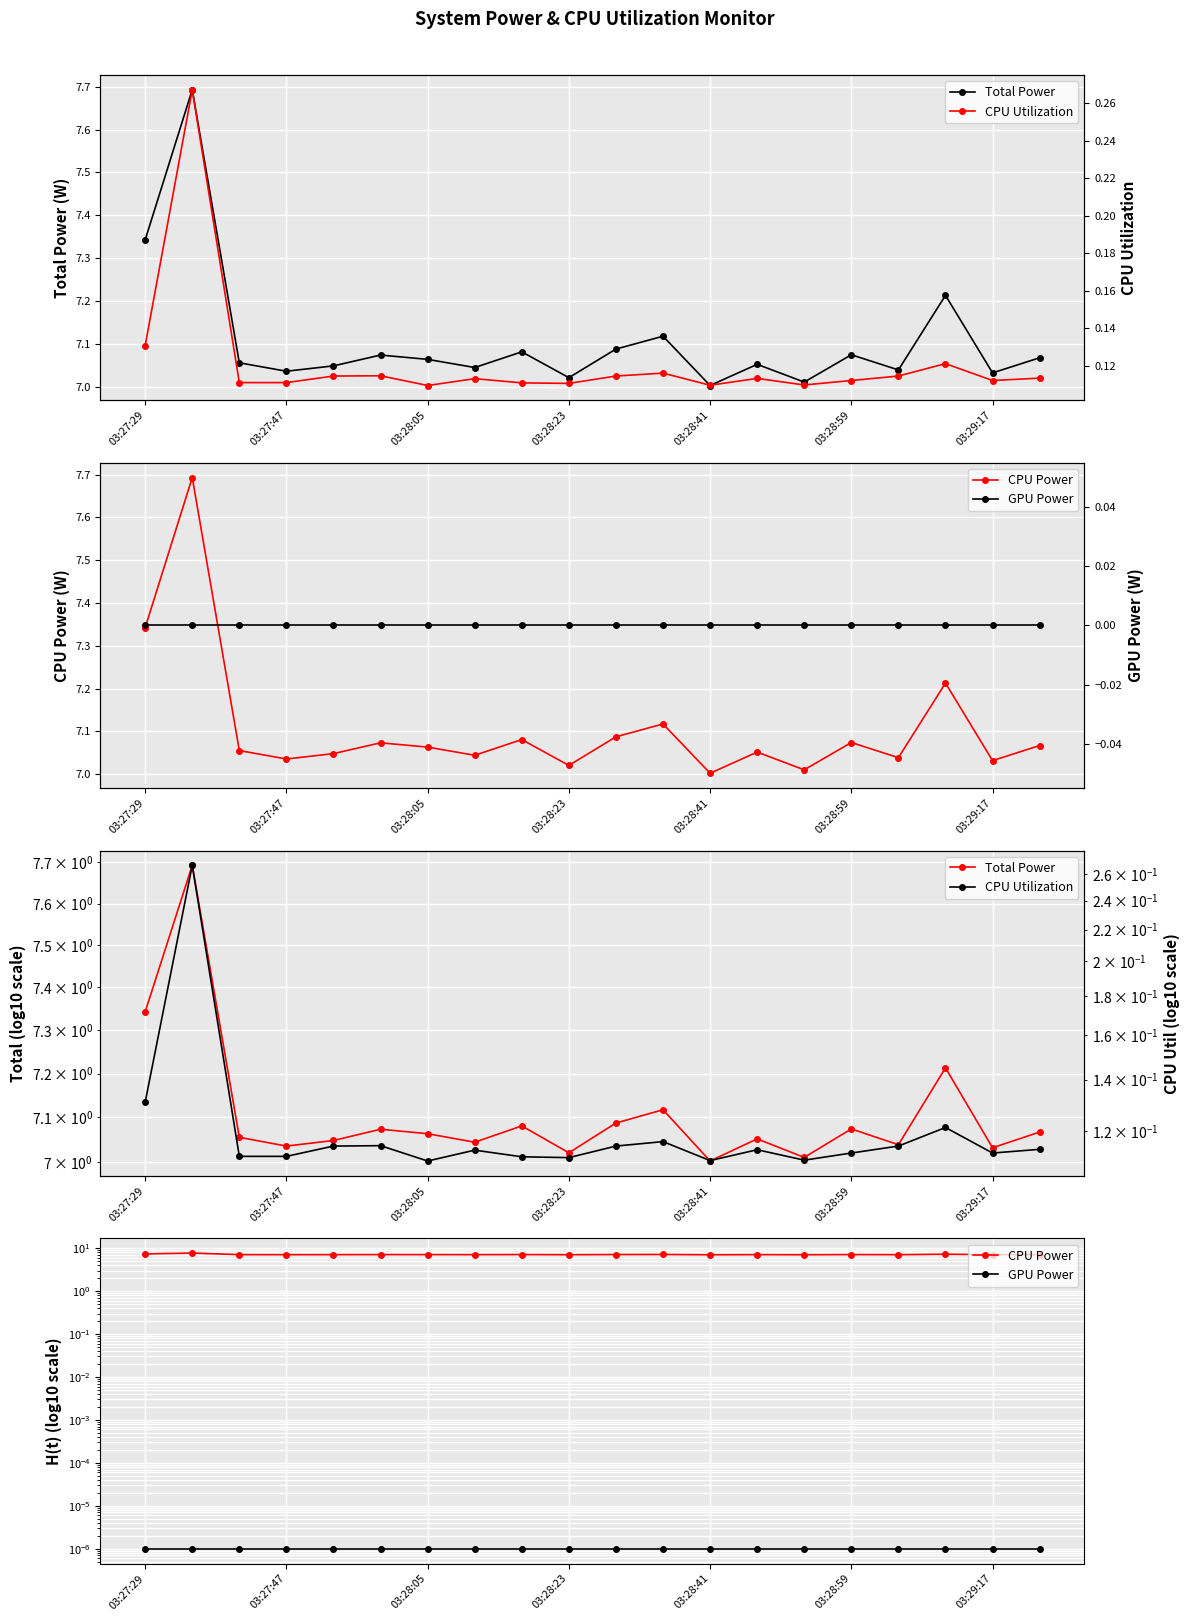

Which series has the largest total across all categories?

Total Power